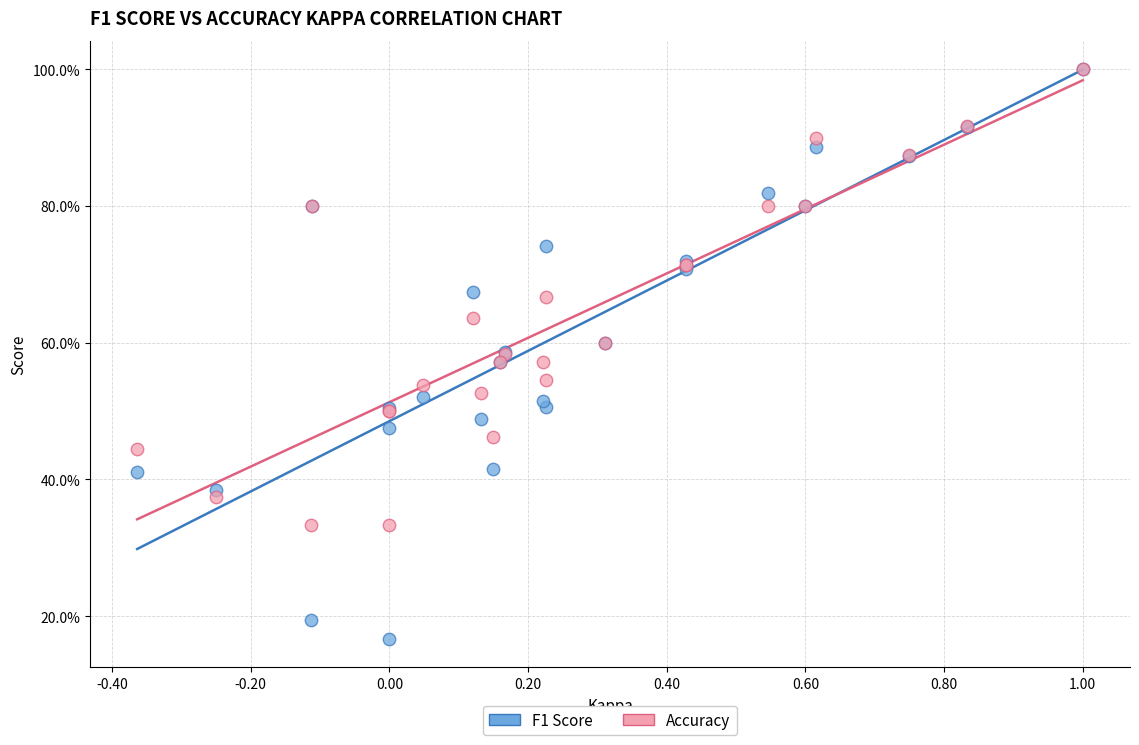

Which series contains the lowest Y value?

F1 Score